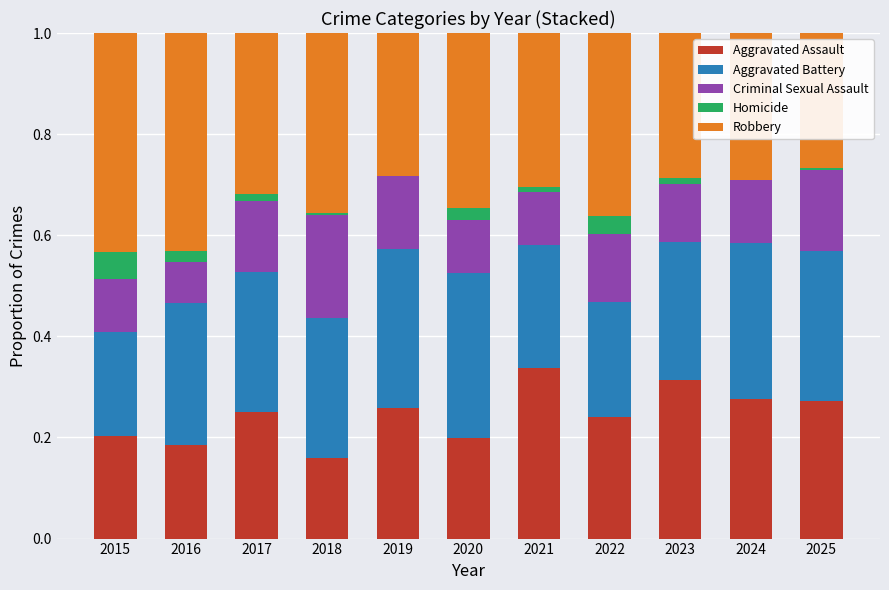

What are all the series names shown in the legend?

Aggravated Assault, Aggravated Battery, Criminal Sexual Assault, Homicide, Robbery